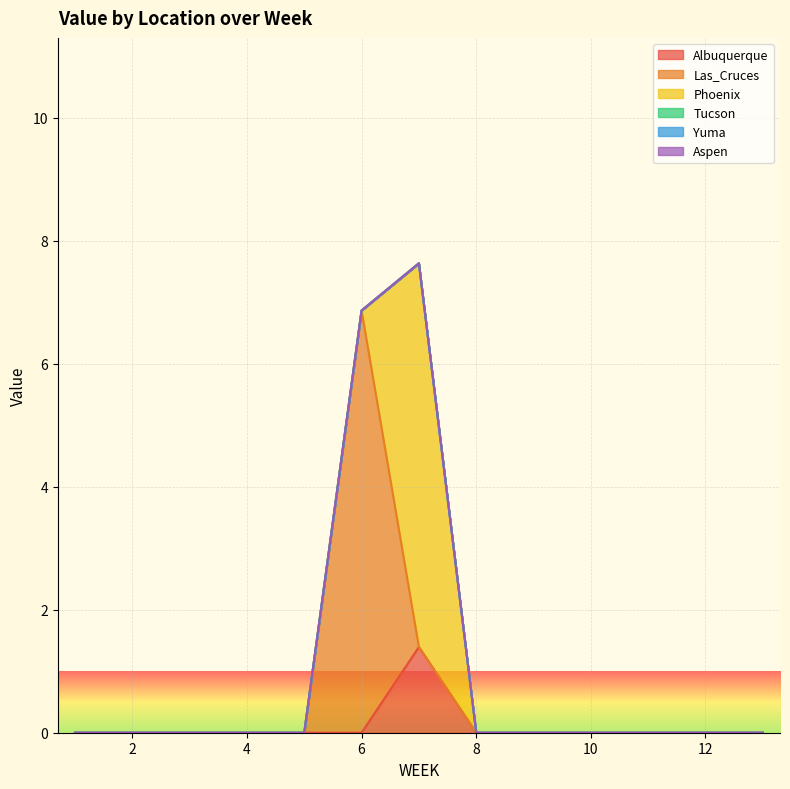

Which category has the lowest value in the Tucson series?

1